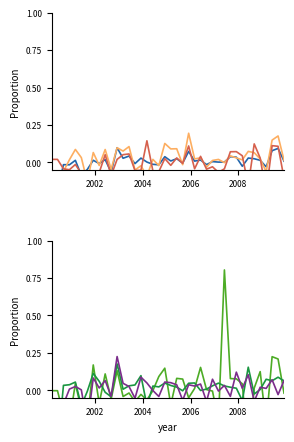

Which series has the widest spread of values?

Current Liabilities